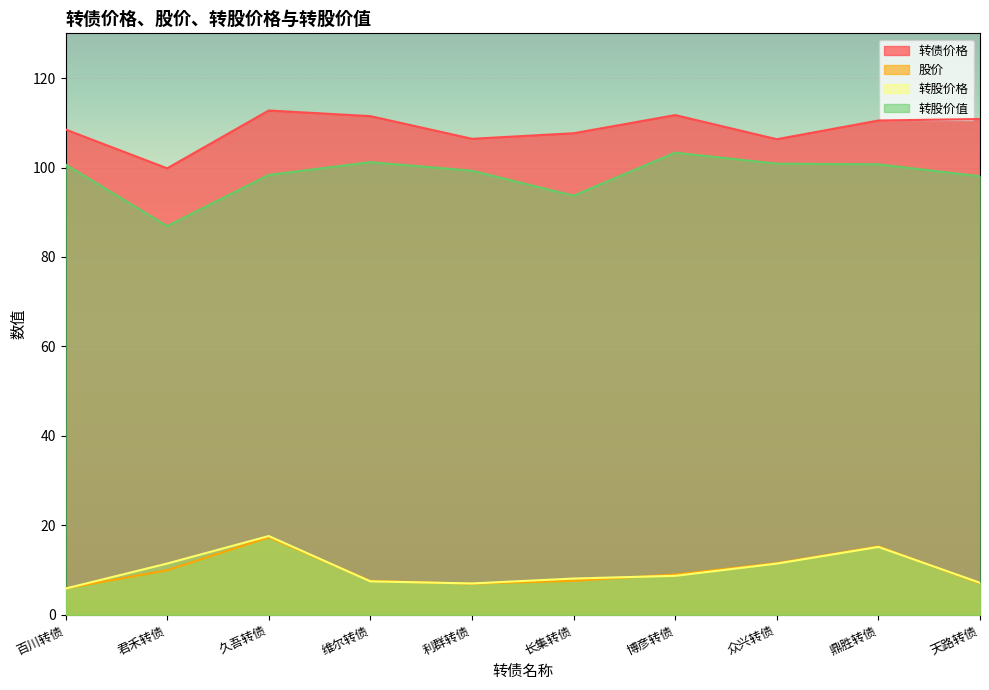

Which series has the largest total across all categories?

转债价格